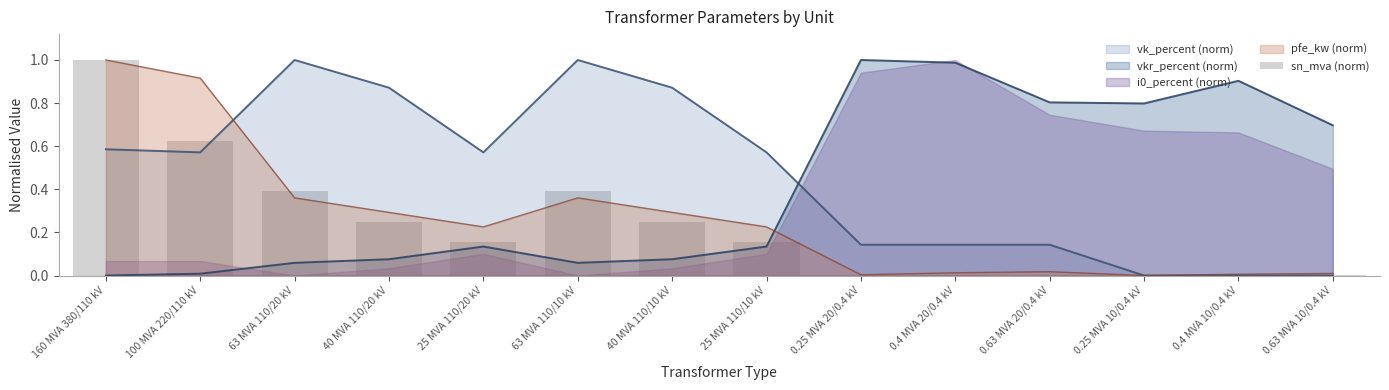

Is the value of vkr_percent (norm) at 40 MVA 110/20 kV greater than the value of pfe_kw (norm) at 160 MVA 380/110 kV?

No